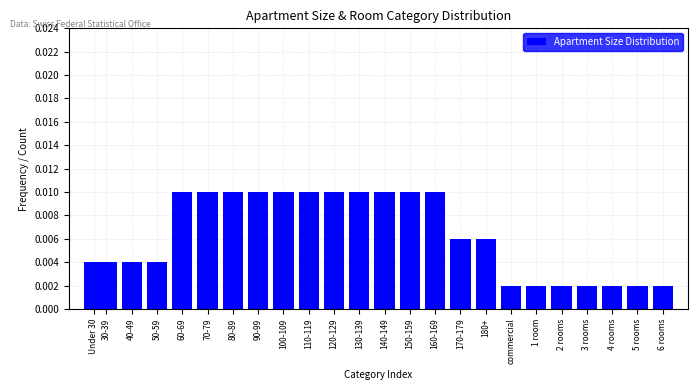

What is the label of the 3rd bar from the left?

40-49